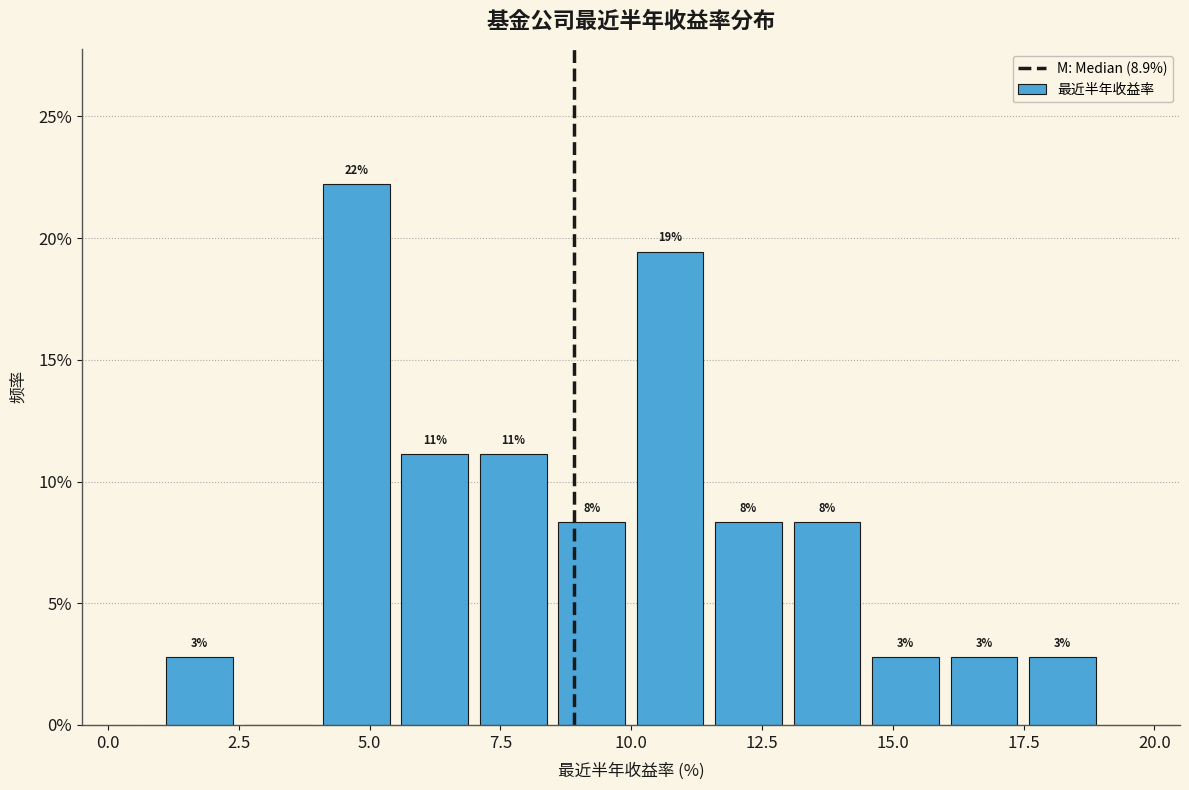

Read against the x-axis, roughly where is the centre of the tallest bar?

4.5